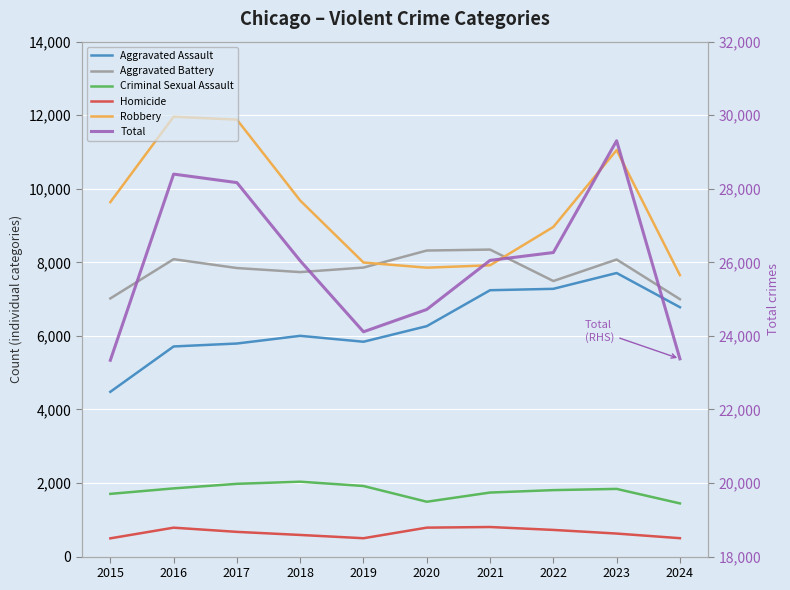

What is the value of the Total point at the 8th from the left?

26267